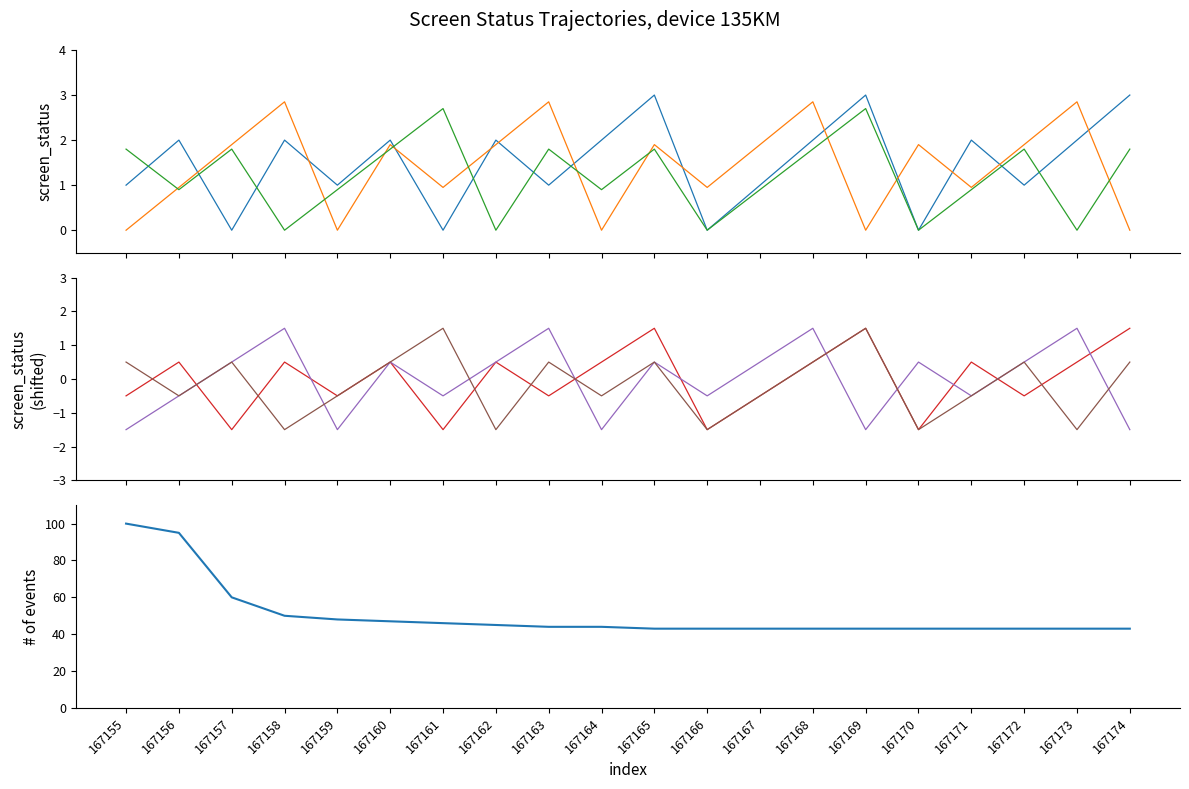

Which has a higher value, 167161 or 167157?

167161